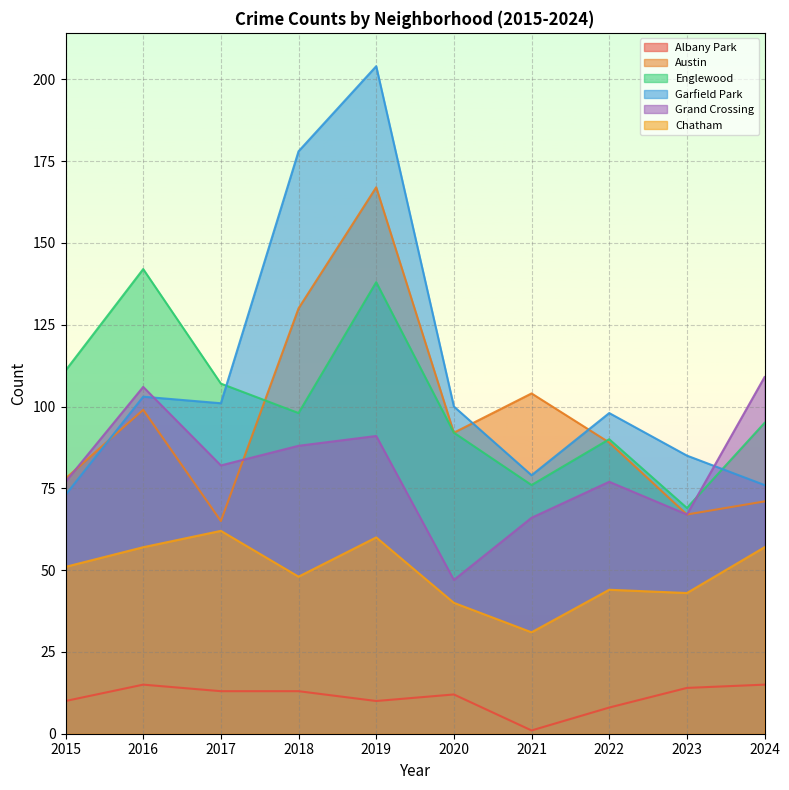

Reading left to right, extract all data points from this chart.

Albany Park: 10	15	13	13	10	12	1	8	14	15
Austin: 78	99	65	130	167	92	104	89	67	71
Englewood: 111	142	107	98	138	92	76	90	69	95
Garfield Park: 73	103	101	178	204	100	79	98	85	76
Grand Crossing: 77	106	82	88	91	47	66	77	67	109
Chatham: 51	57	62	48	60	40	31	44	43	57